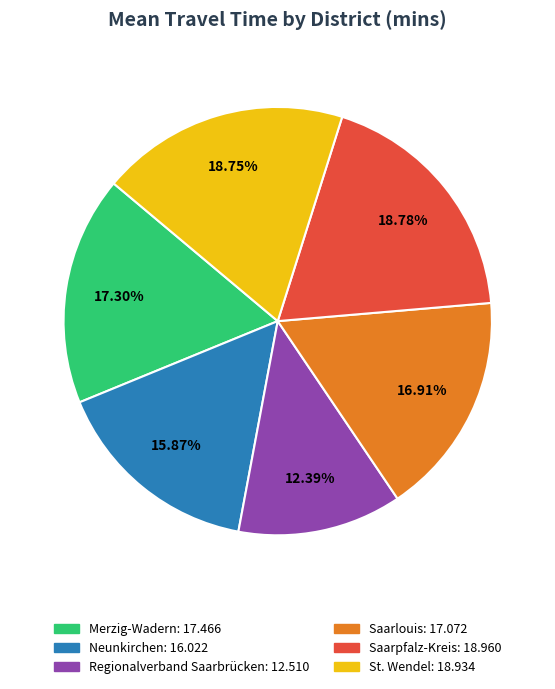

Which slice is the smallest?

Regionalverband Saarbrücken